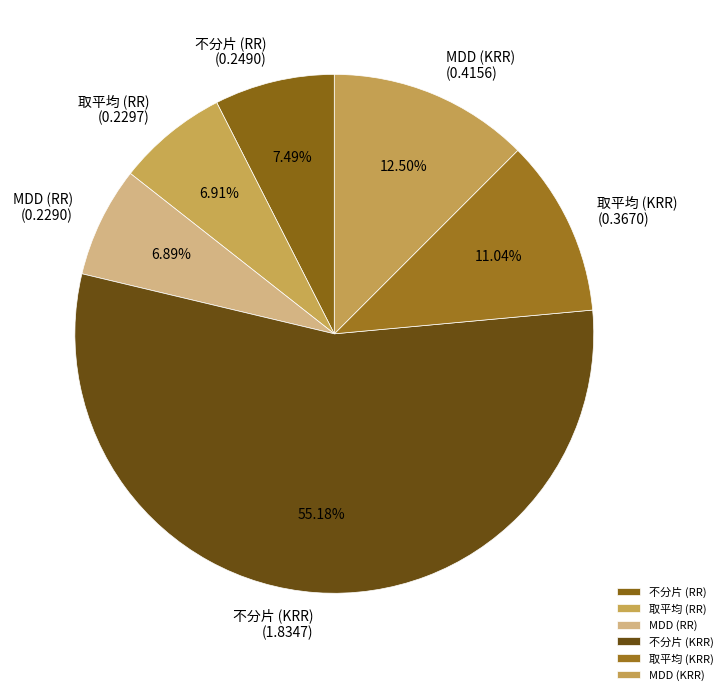

Do MDD (KRR) and 取平均 (RR) together represent more than half of the pie?

No